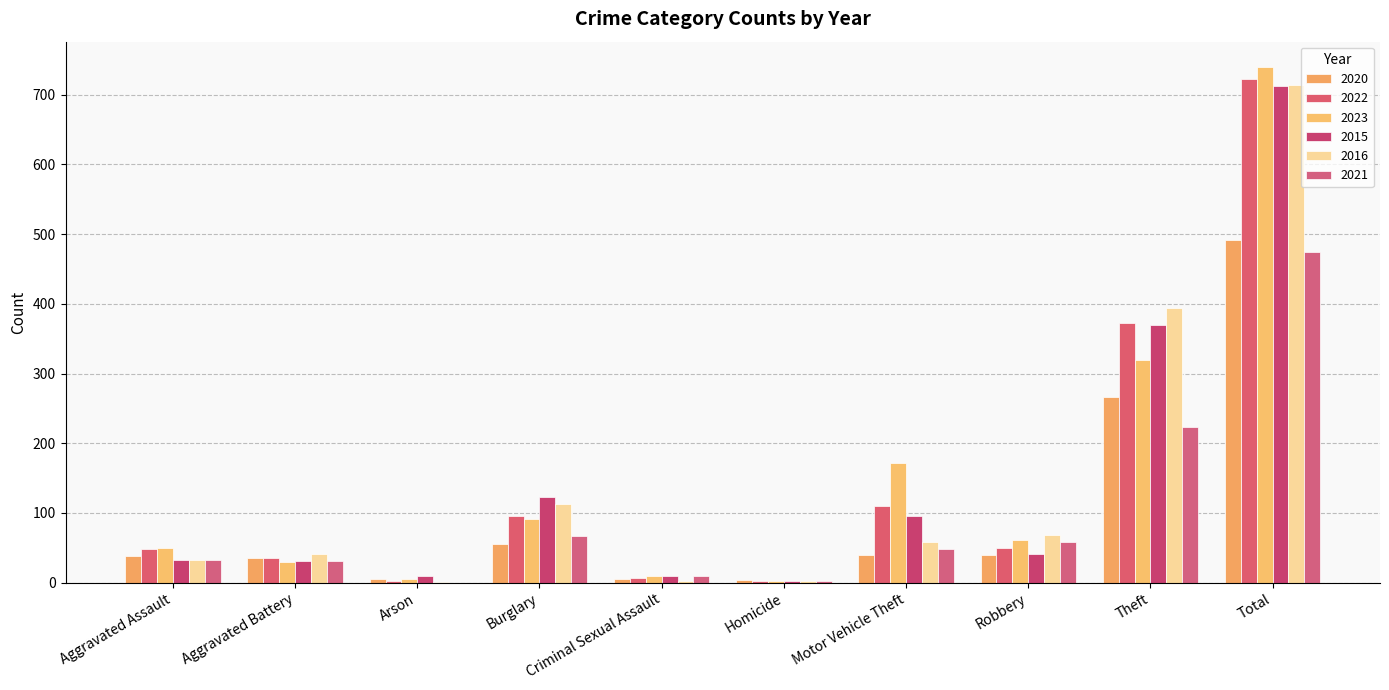

Are the bars horizontal?

No